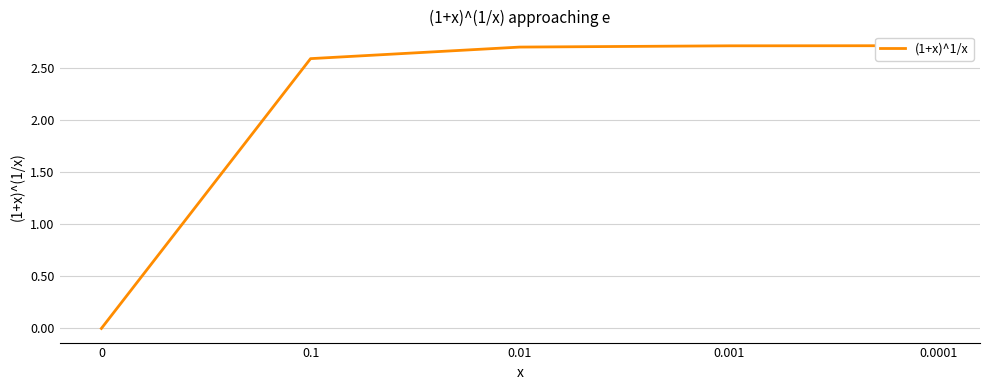

How many values are between 2 and 3?

4